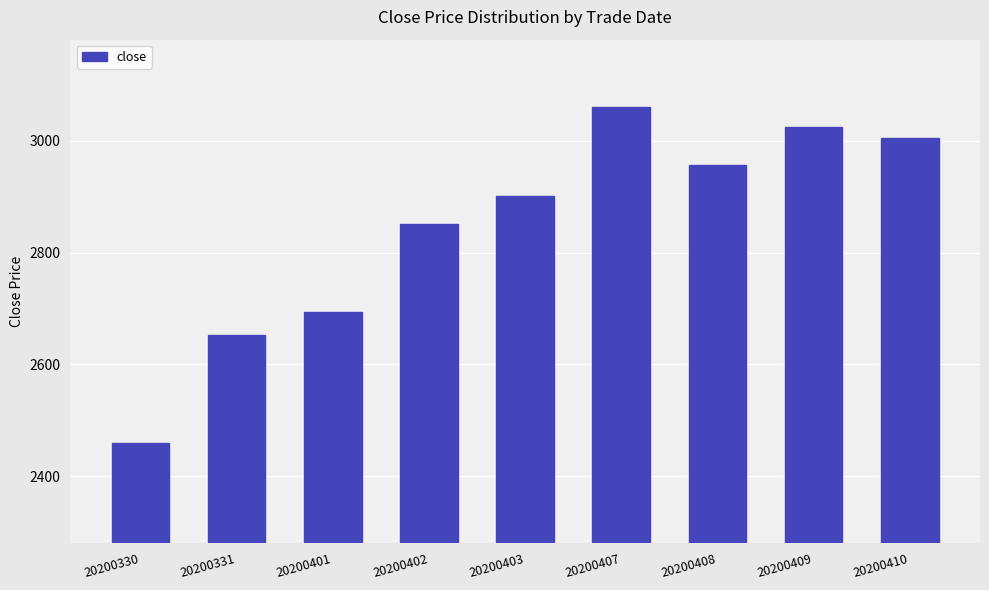

Reading right to left, what are all the values shown in this chart?

20200410=3005	20200409=3025	20200408=2956	20200407=3061	20200403=2901	20200402=2851	20200401=2693	20200331=2652	20200330=2460